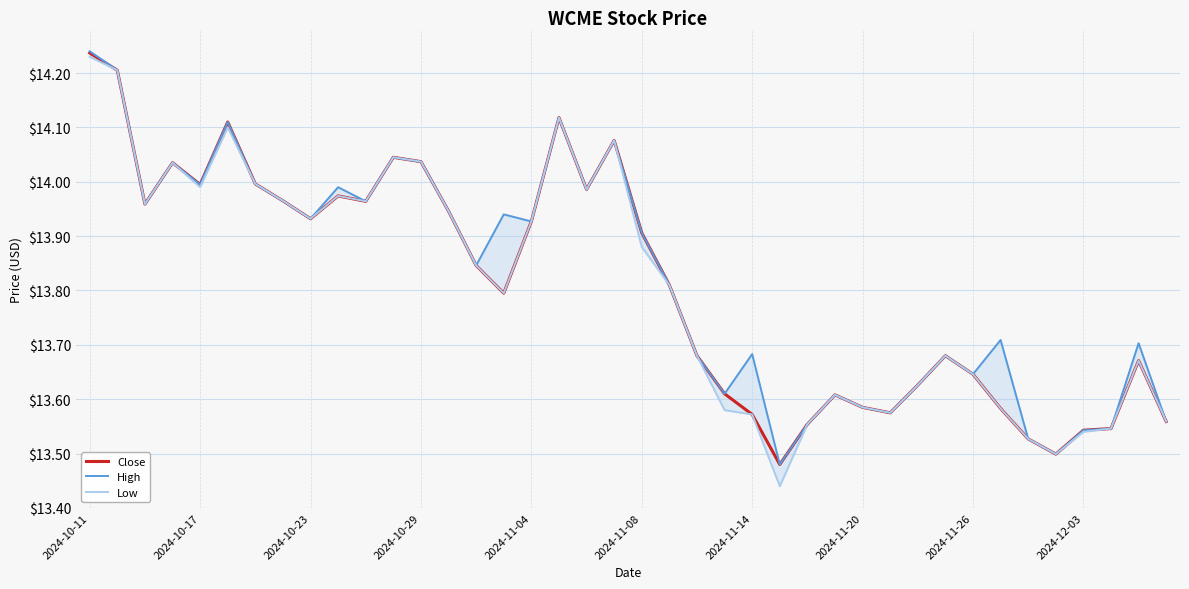

What is the total value across all series at 10?

41.9